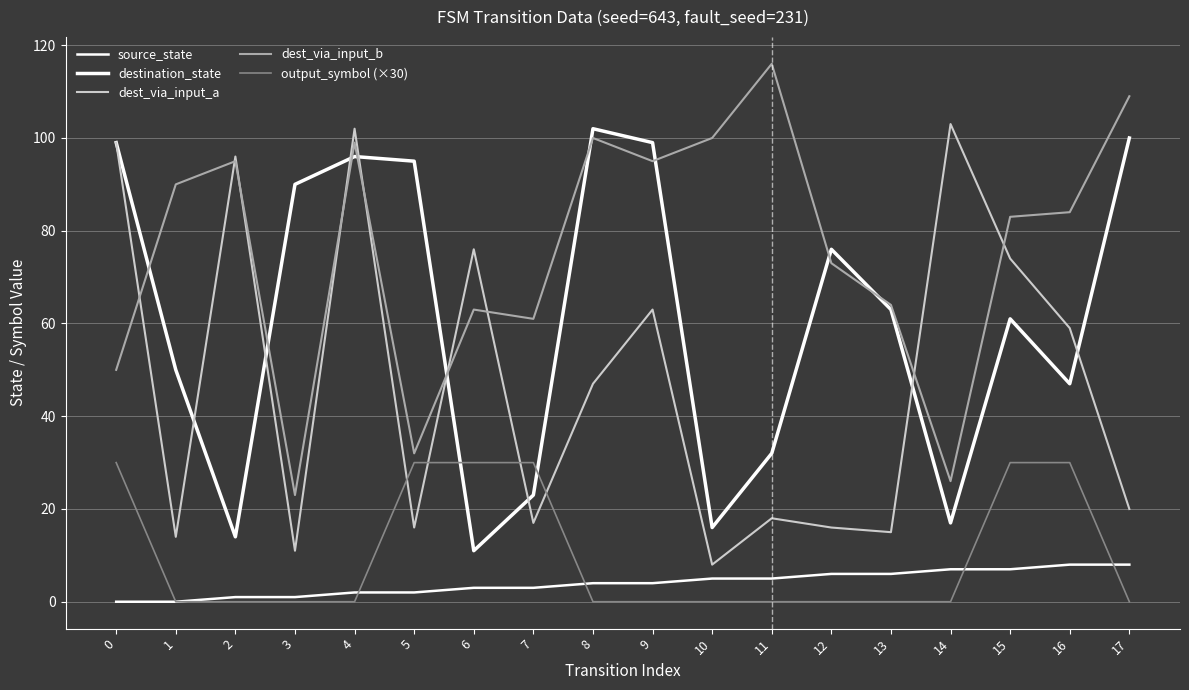

What is the difference between the maximum and minimum values in the source_state series?

8